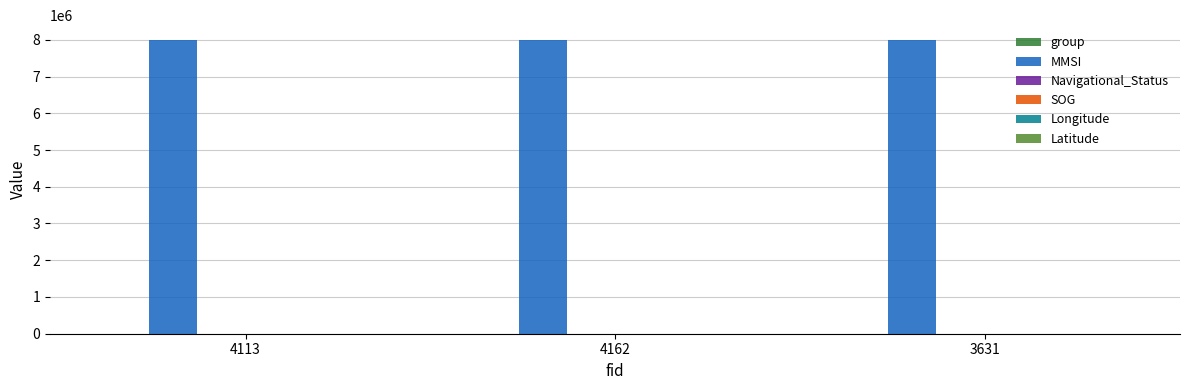

What is the approximate value of Longitude at 4113?

120.1